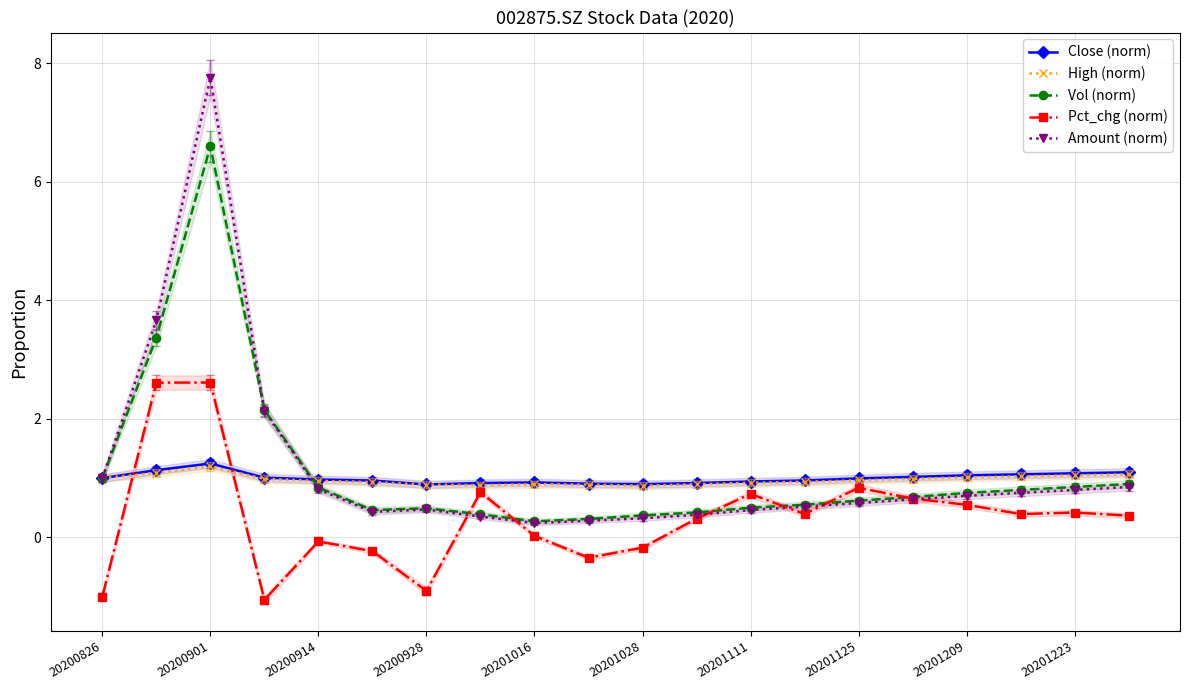

What is the highest value of the Close (norm) series?

1.2